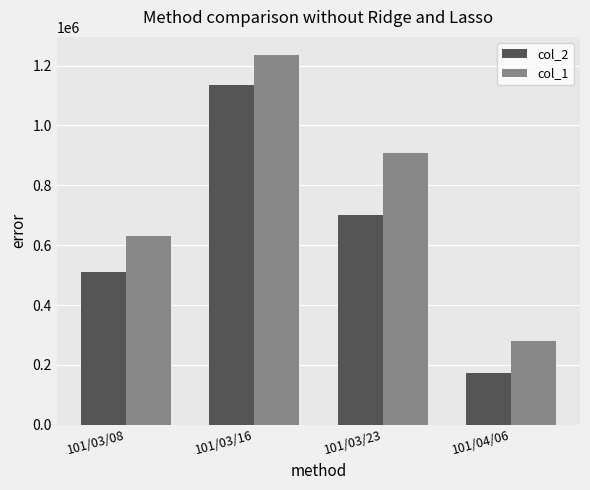

What is the label of the 2nd bar from the right?

101/03/23